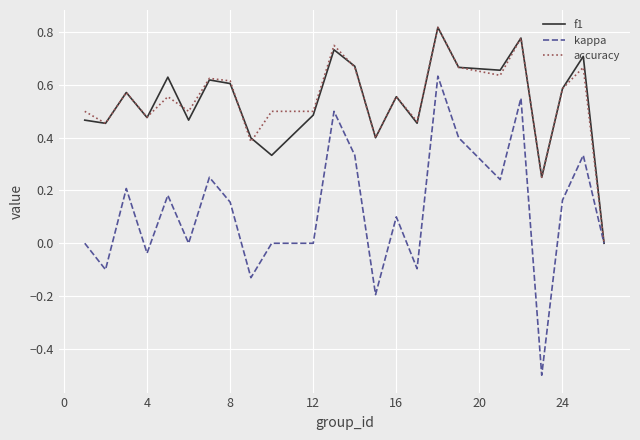

Which series has the widest spread of values?

kappa